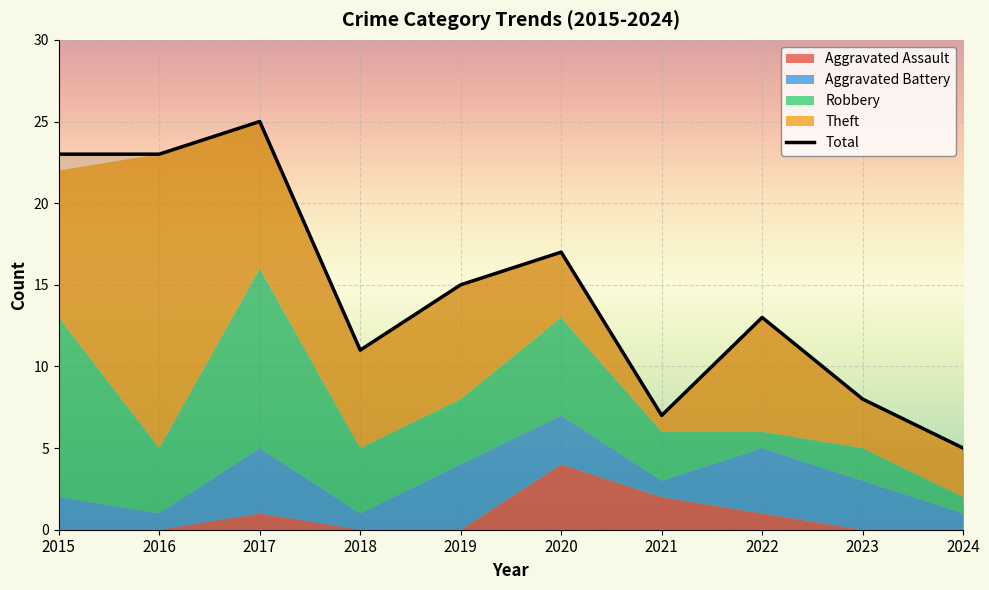

Rank the categories by value from highest to lowest.

2017, 2015, 2016, 2020, 2019, 2022, 2018, 2023, 2021, 2024